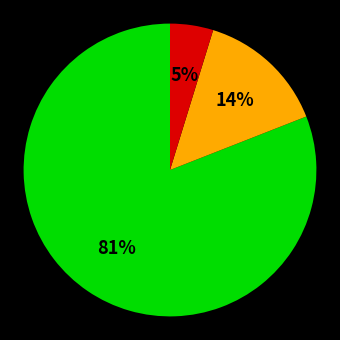

Is there any slice that represents more than half of the pie?

Yes